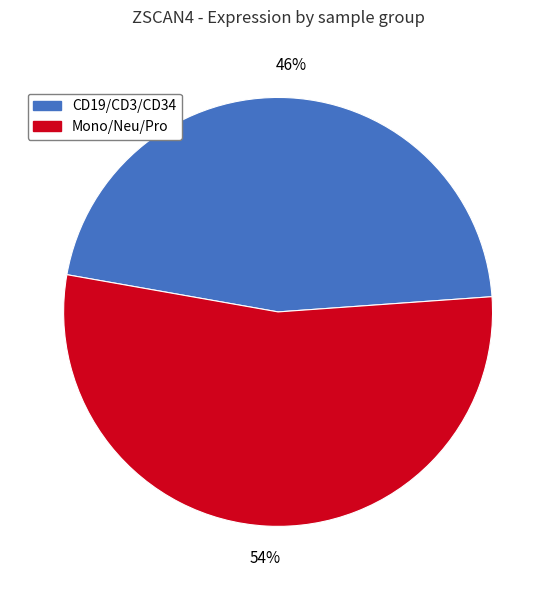

To the nearest percent, what is the average slice percentage?

50%